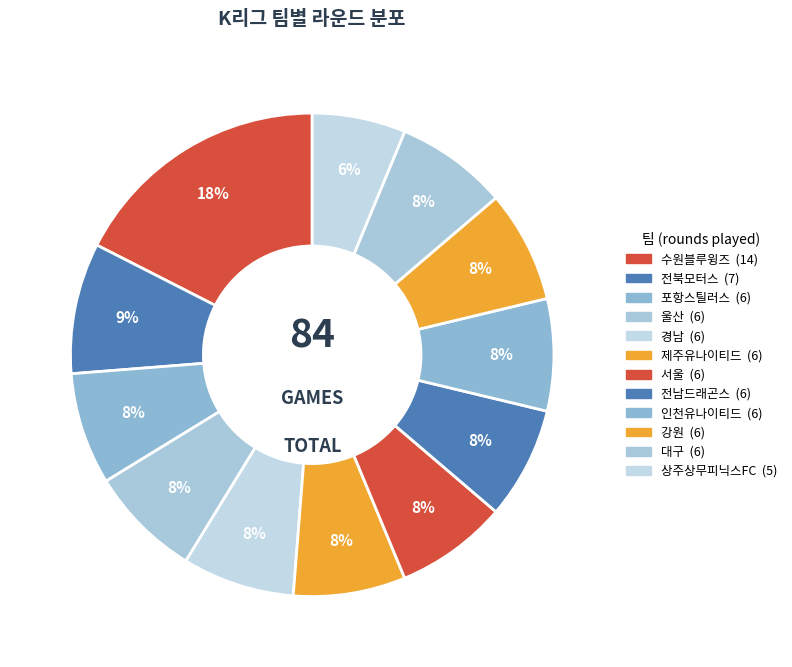

How many segments does this pie chart have?

12